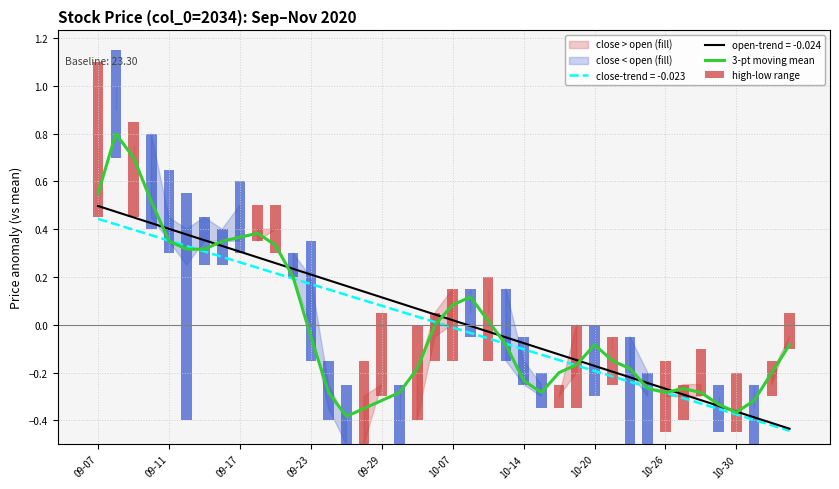

Does the chart contain any negative values?

Yes